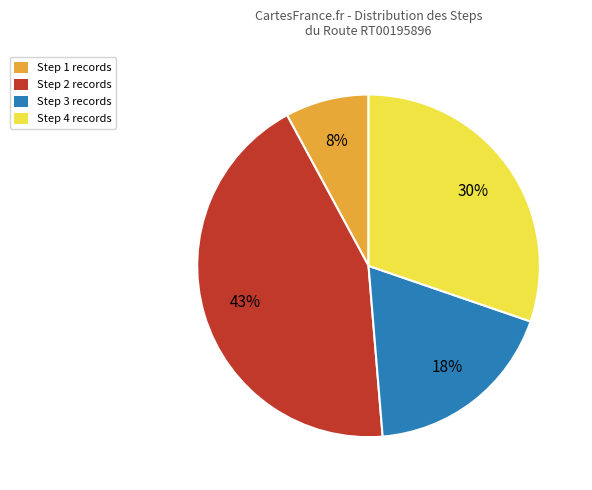

To the nearest percent, what is the average slice percentage?

25%